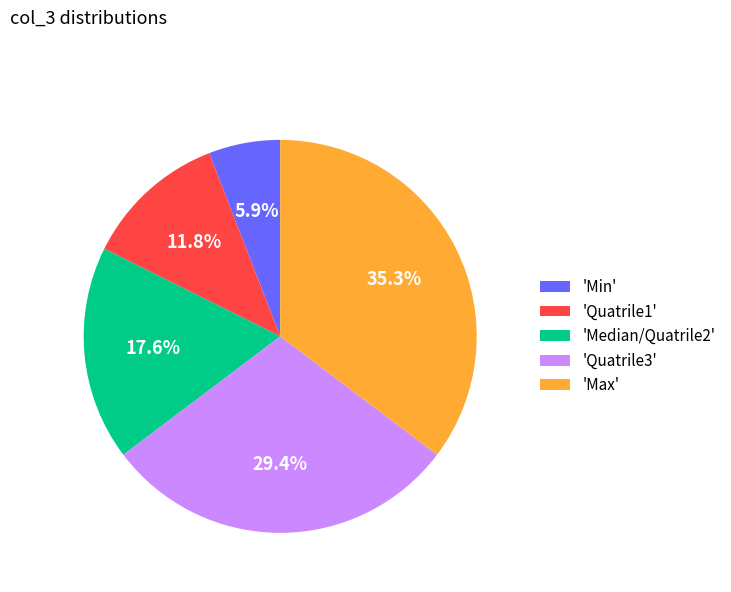

Which slice is the largest?

'Max'